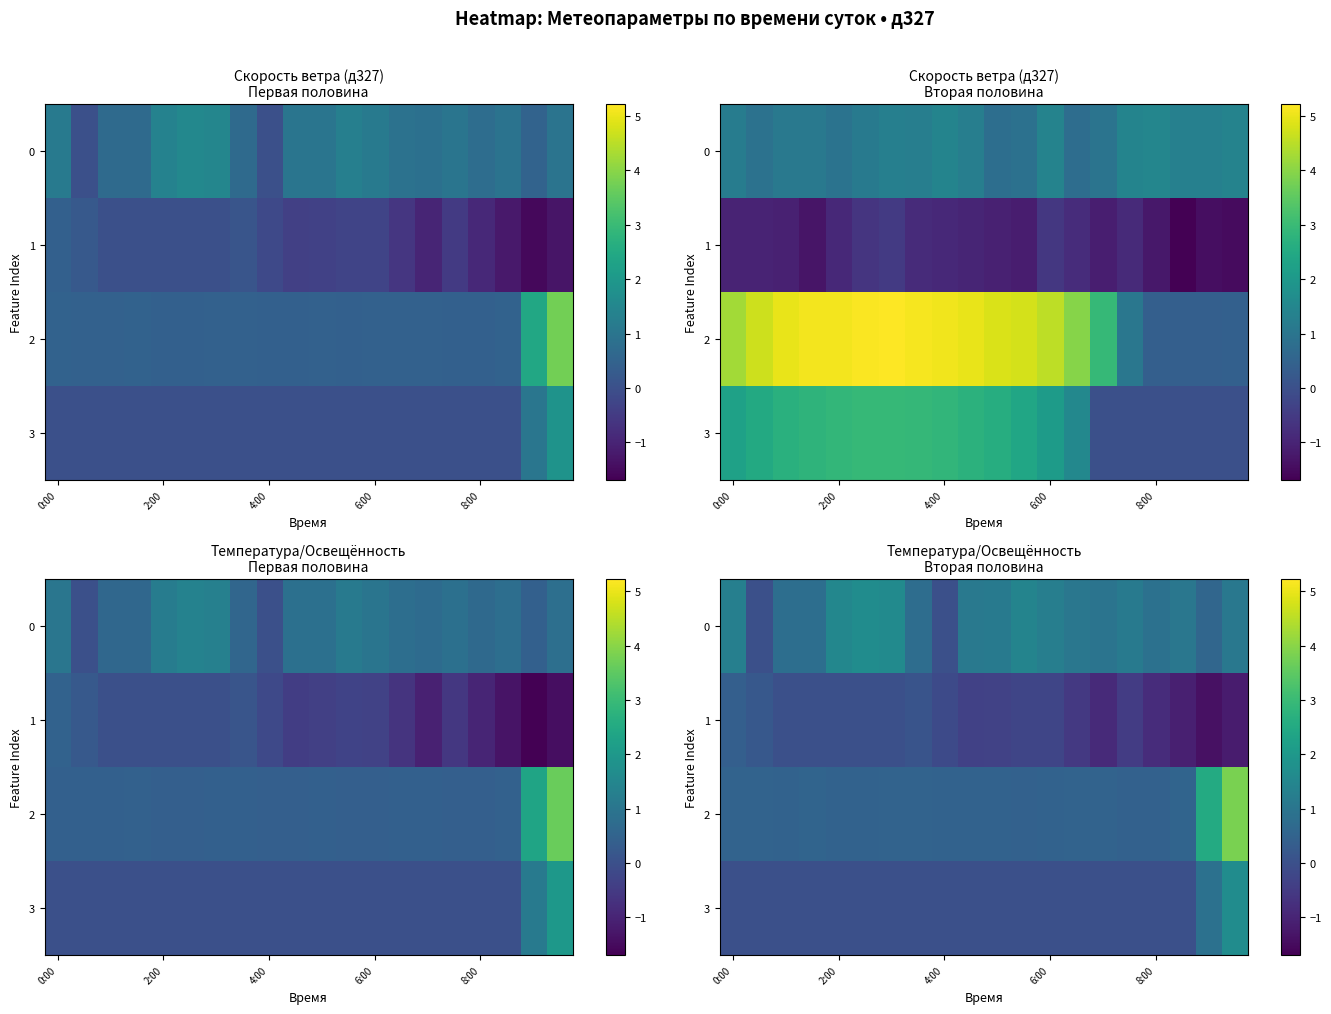

How many negative values does the 1 series have?

12